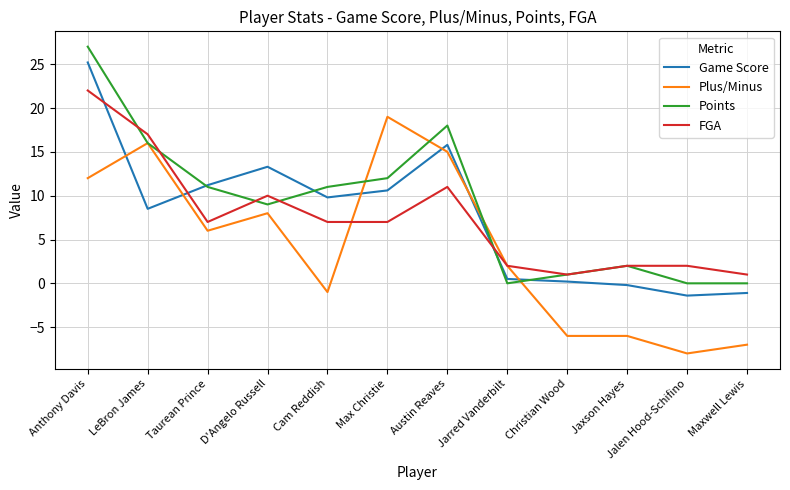

What position from the left is Maxwell Lewis?

12